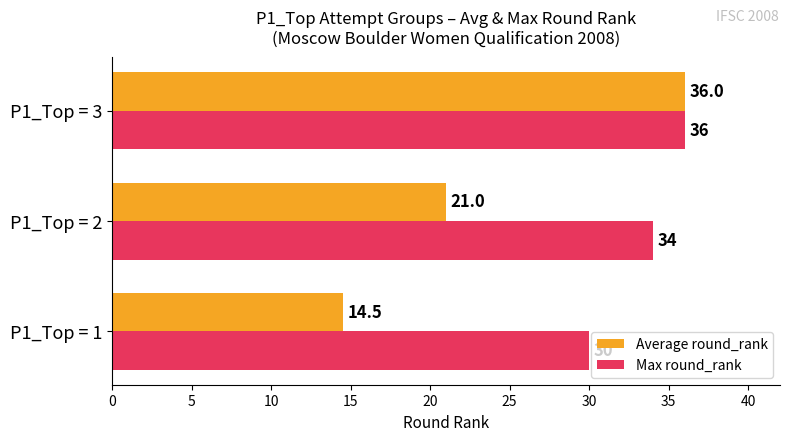

Where is Average round_rank nearest to the value 25?

P1_Top = 2